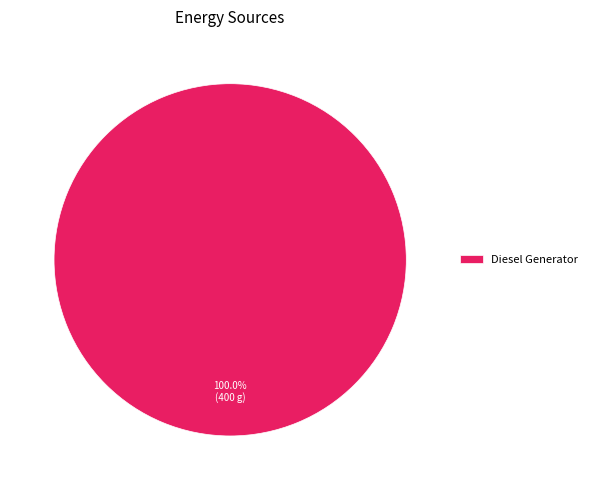

Rank the categories by value from lowest to highest.

Diesel Generator